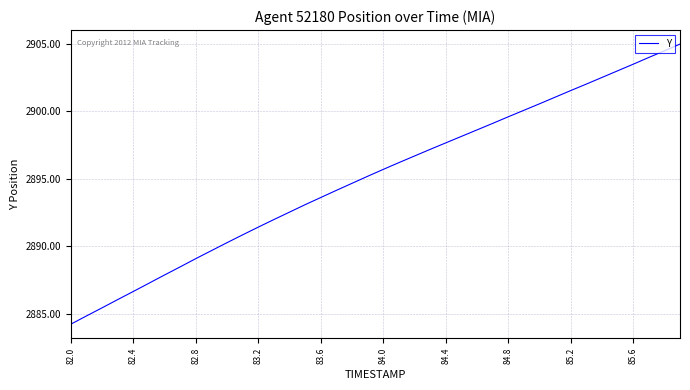

What is the maximum value shown in the chart?

2905.0